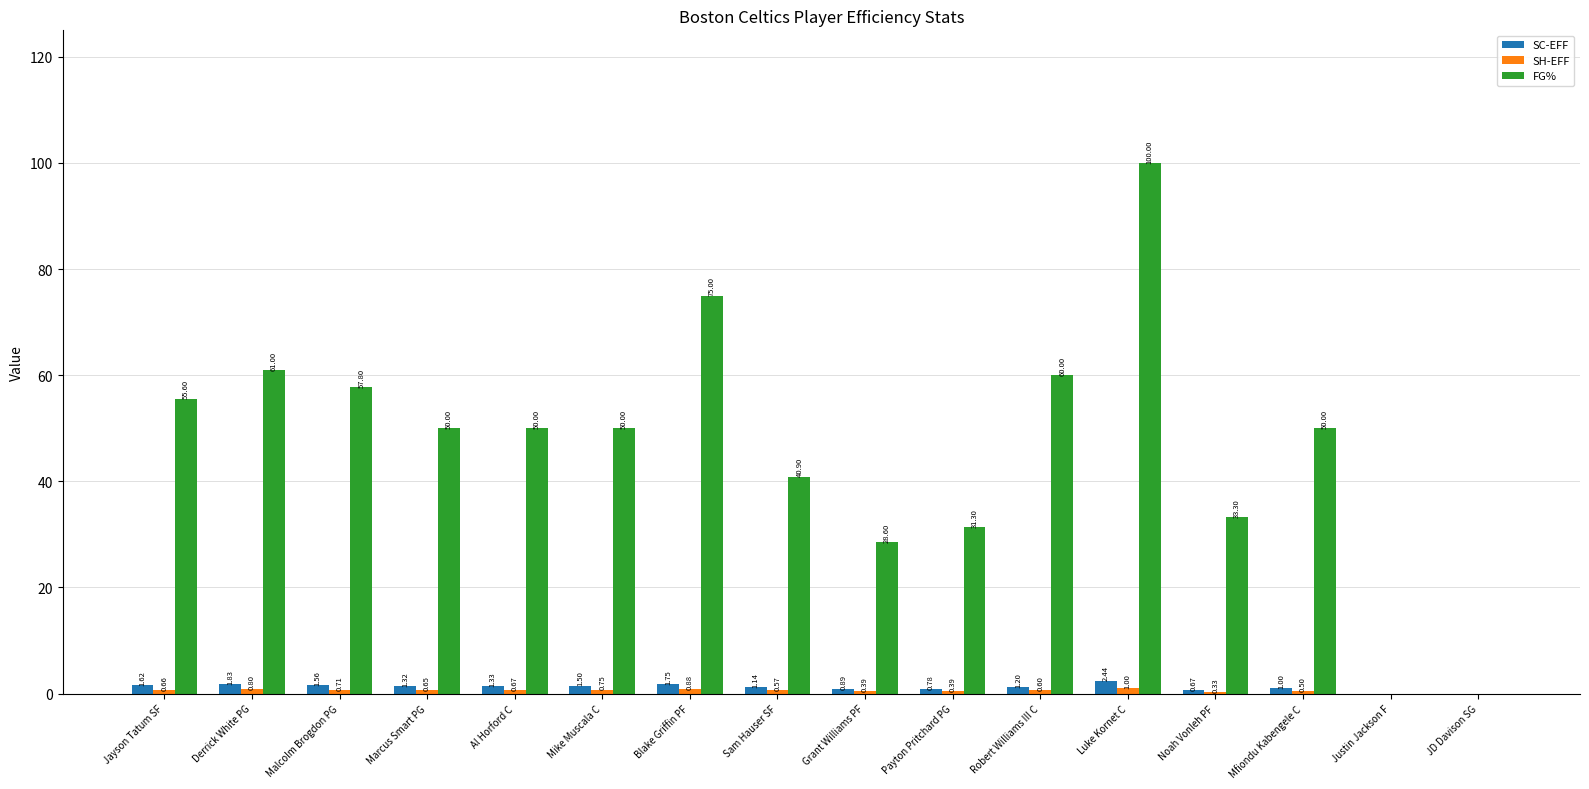

Between Malcolm Brogdon PG and Al Horford C, which series saw the biggest shift?

FG%